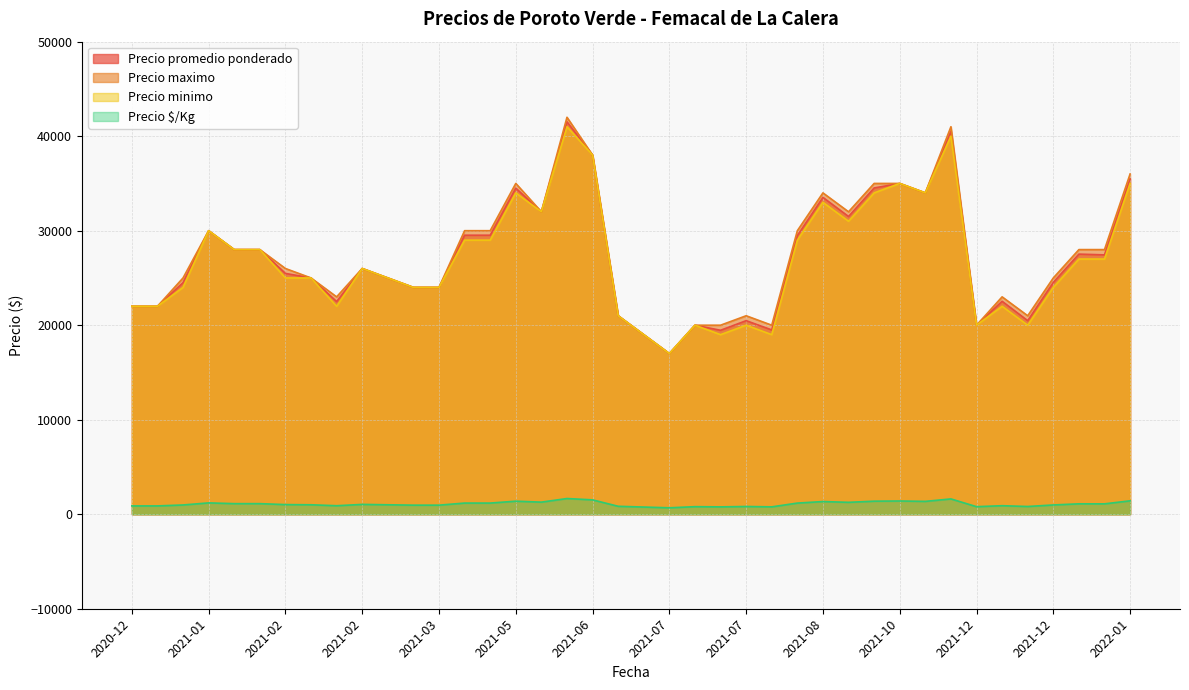

True or false: Precio $/Kg and Precio minimo intersect in this chart.

False